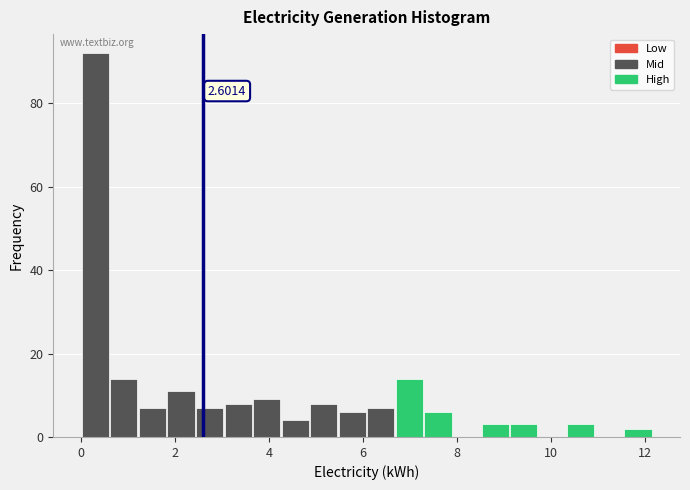

Around what value on the x-axis is the tallest bar? Give the approximate position of its centre, as read against the axis.

0.4